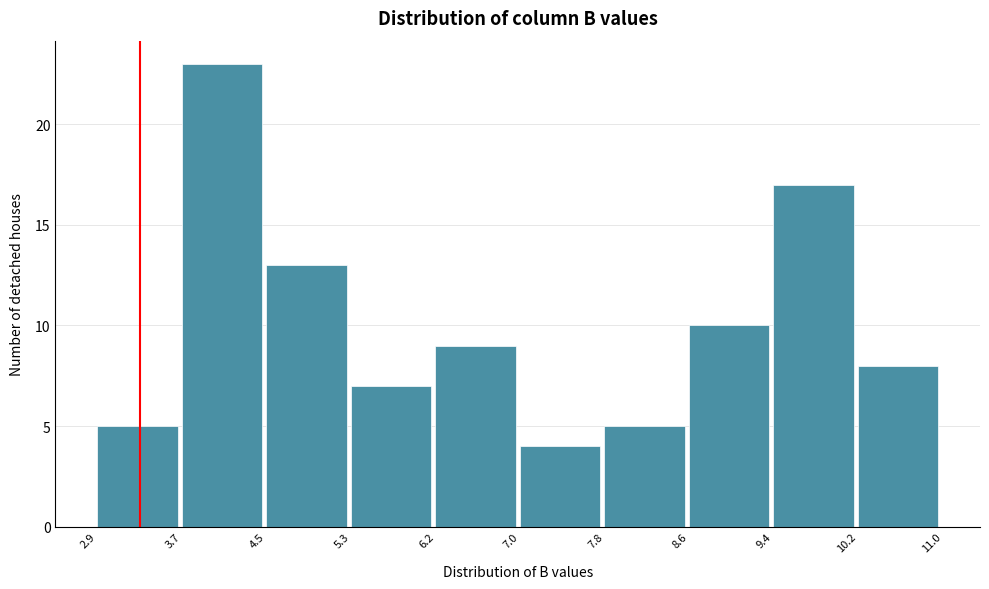

What is the height of the bar covering 10.2 to 11.0 on the x-axis? The values are not printed on the chart, so give them approximately, as read against the axis.

8